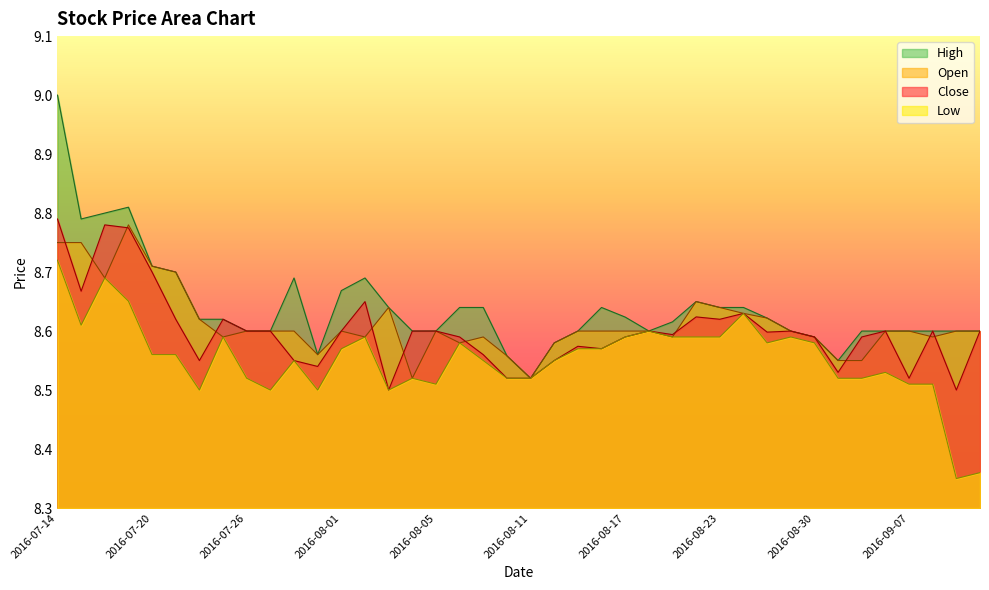

True or false: High has more than 1 points higher than both neighbors.

True